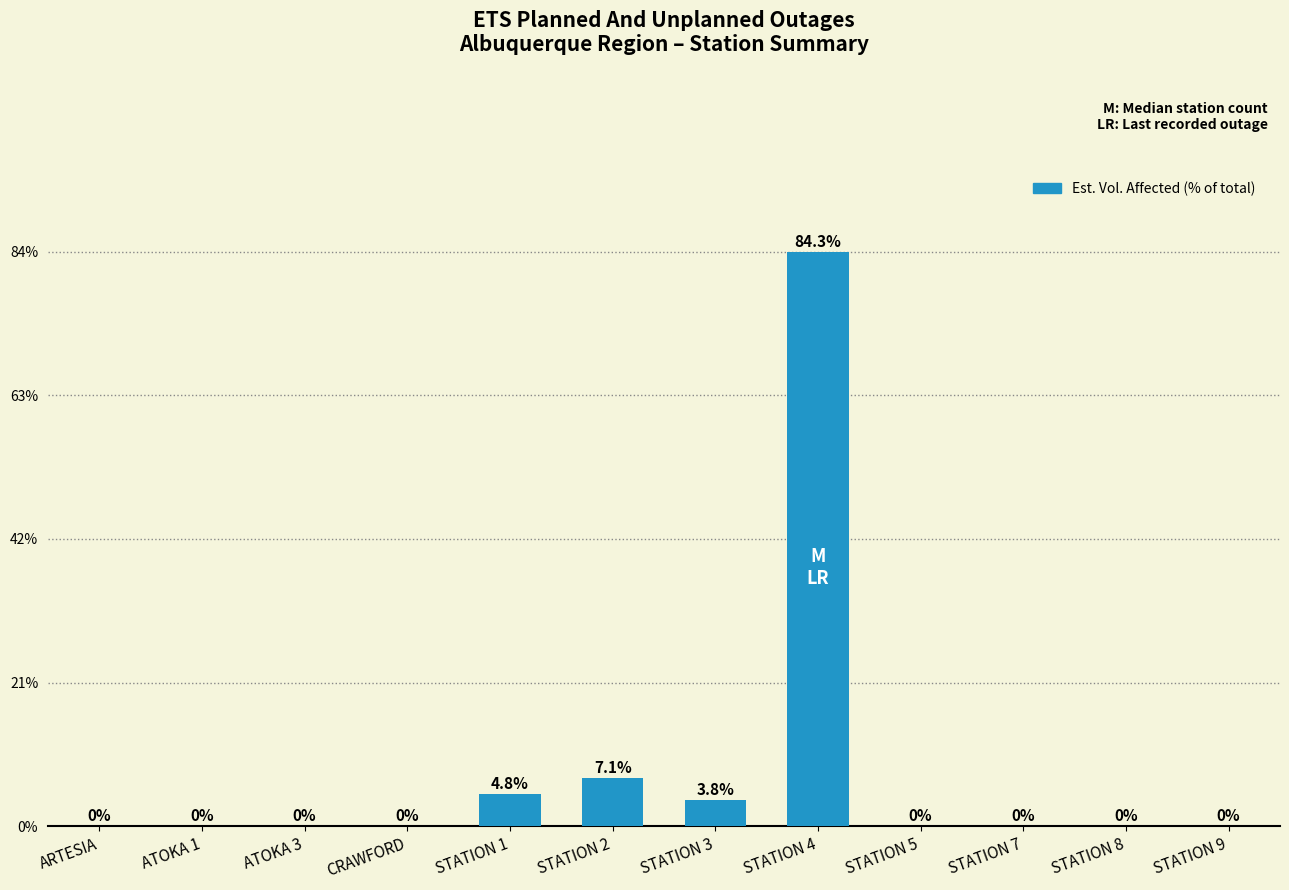

What is the maximum value shown in the chart?

84.3